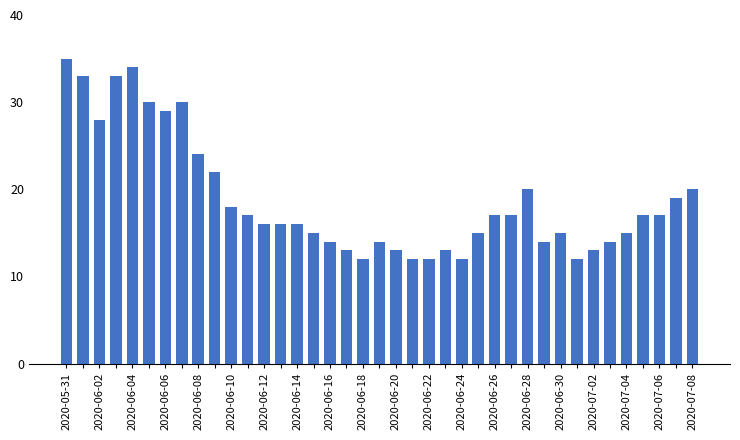

What is the value of the 4th bar from the left?

33